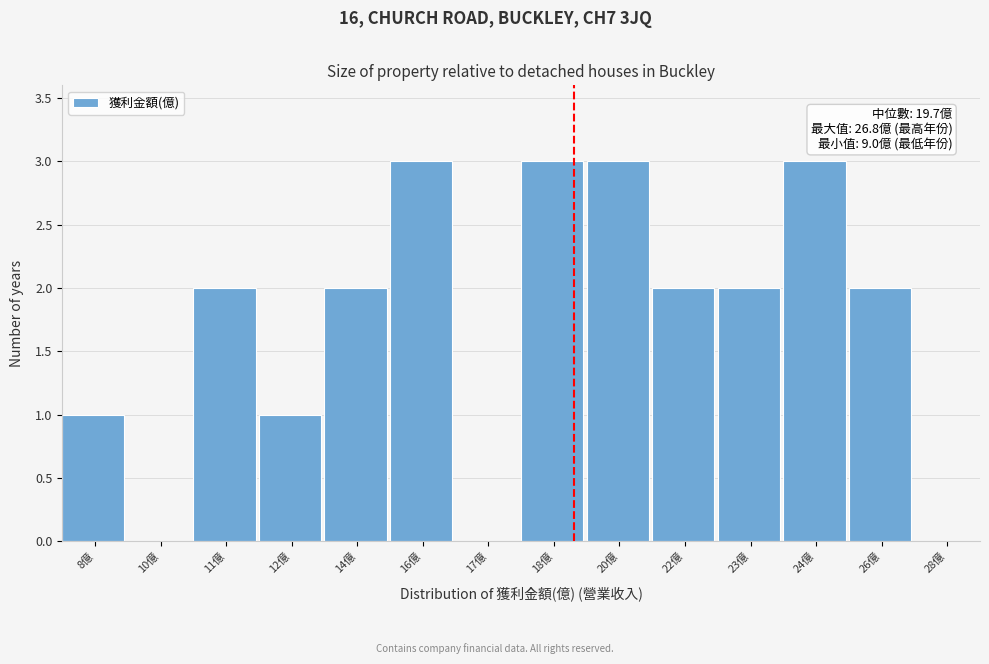

Reading right to left, transcribe all the data shown in this chart.

28億=0	26億=2	24億=3	23億=2	22億=2	20億=3	18億=3	17億=0	16億=3	14億=2	12億=1	11億=2	10億=0	8億=1